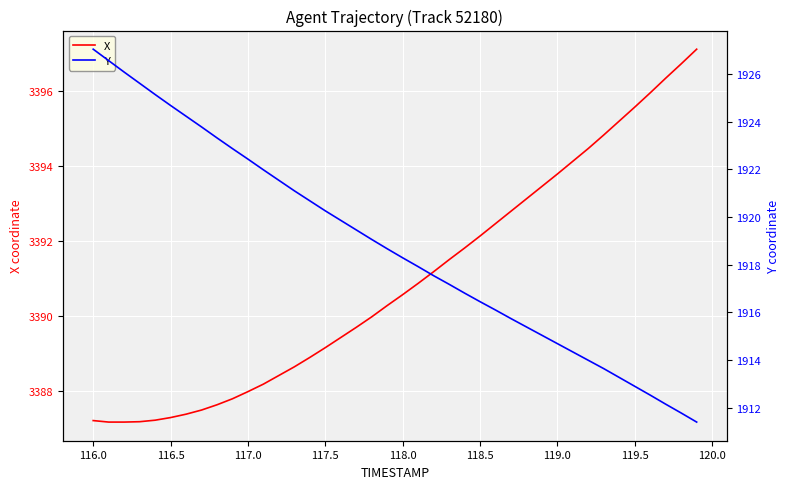

What is the minimum value for X?

3387.2